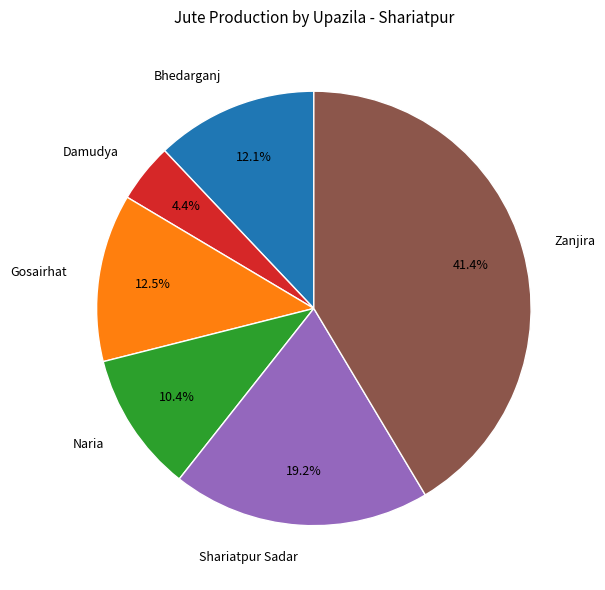

Which slice is the smallest?

Damudya